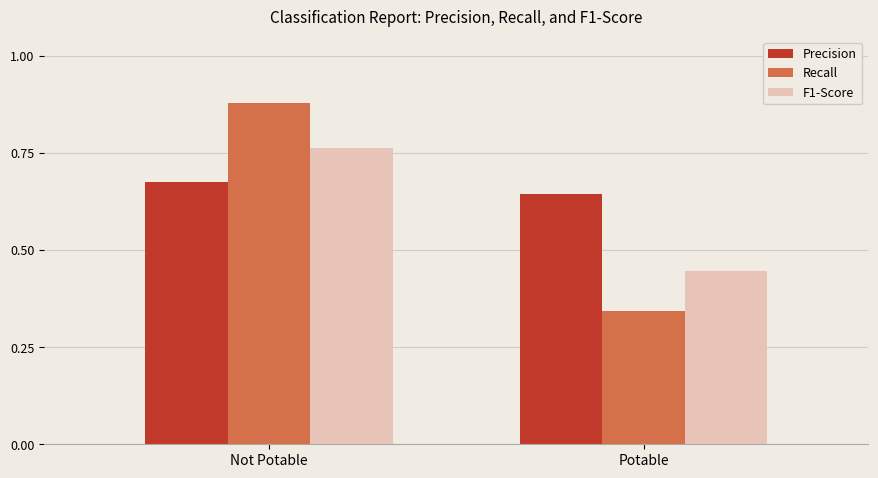

At which label is Recall closest to 0?

Potable